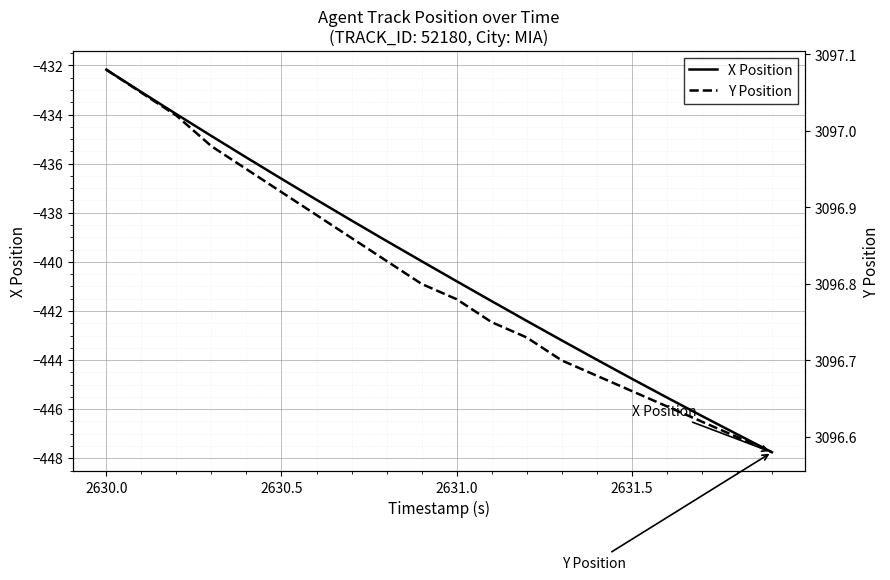

Which series has the widest spread of values?

X Position